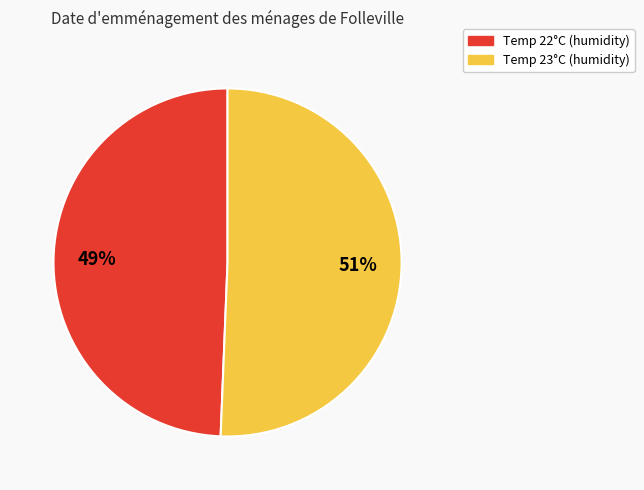

How many segments does this pie chart have?

2